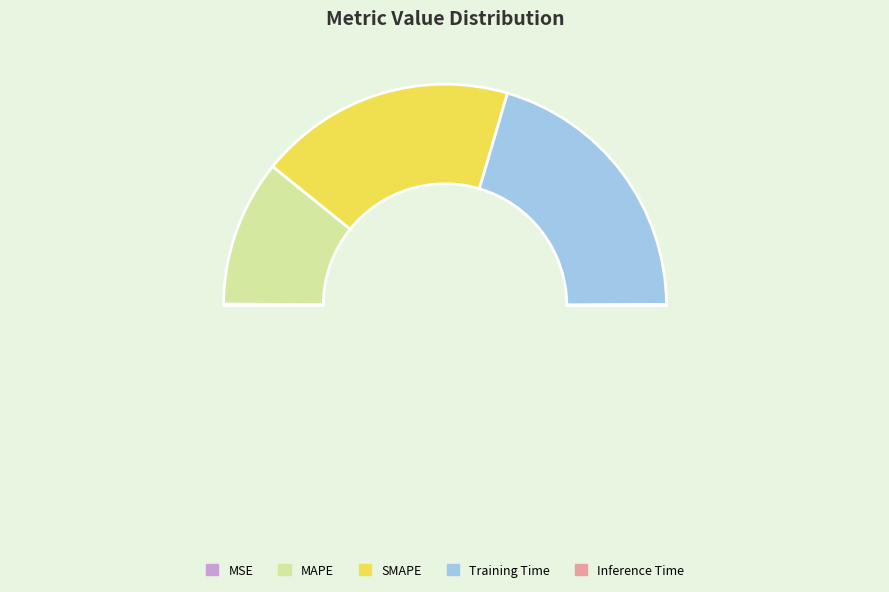

The MAPE slice represents 21% of the pie. True or false?

True